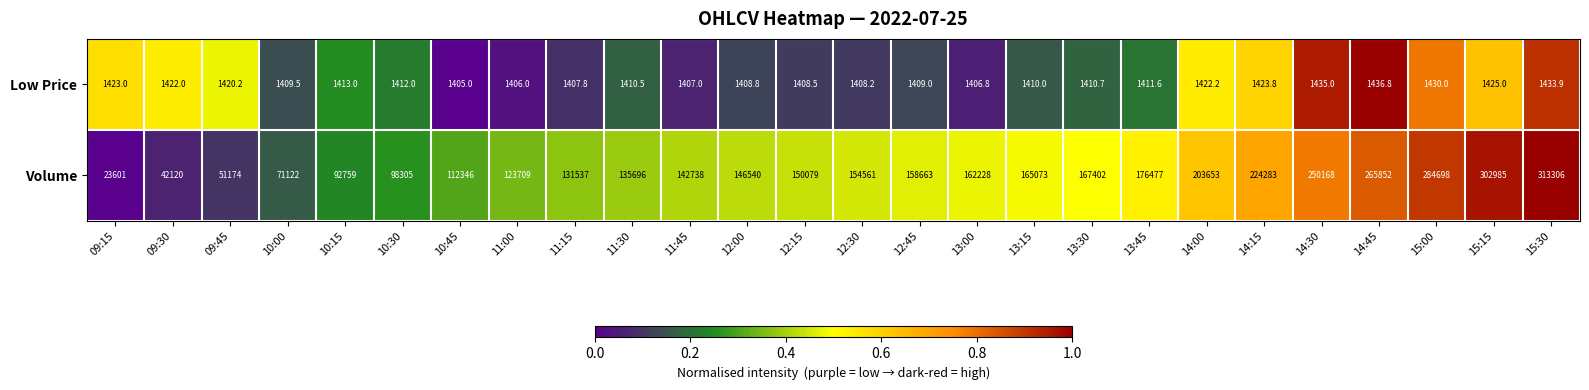

What is the difference between the maximum and minimum values in the Volume series?

289705.0